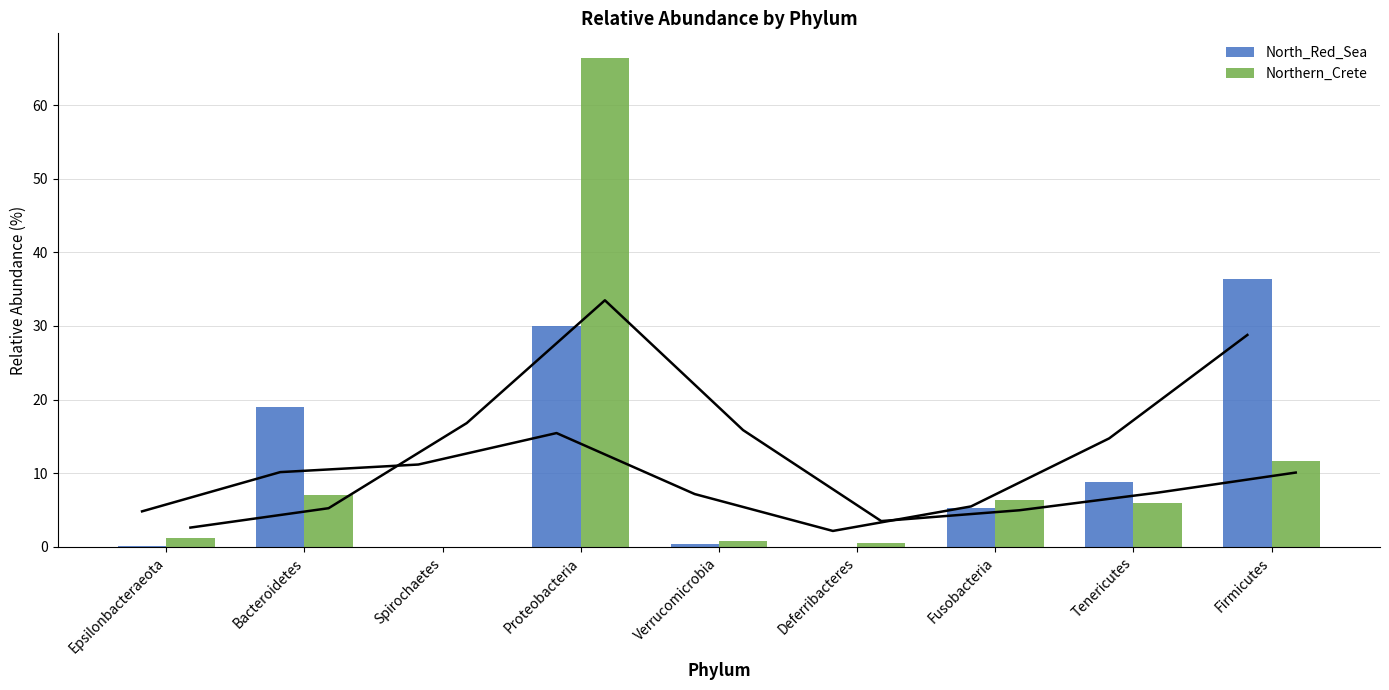

At which label does Northern_Crete first exceed 5?

Bacteroidetes